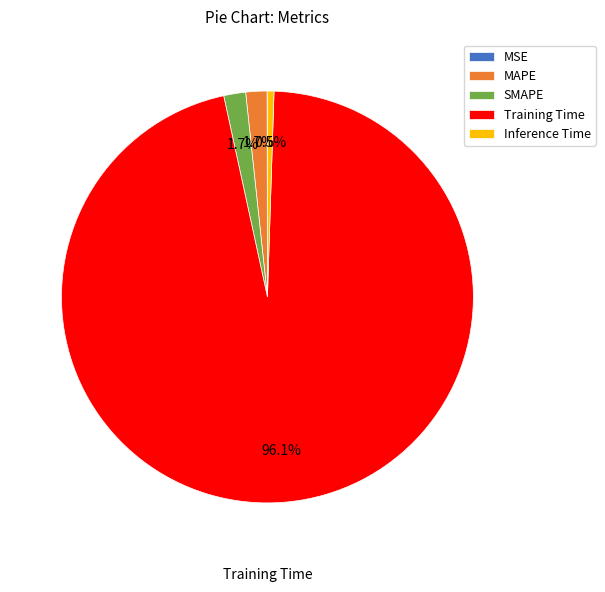

What is the largest slice in the pie chart?

Training Time